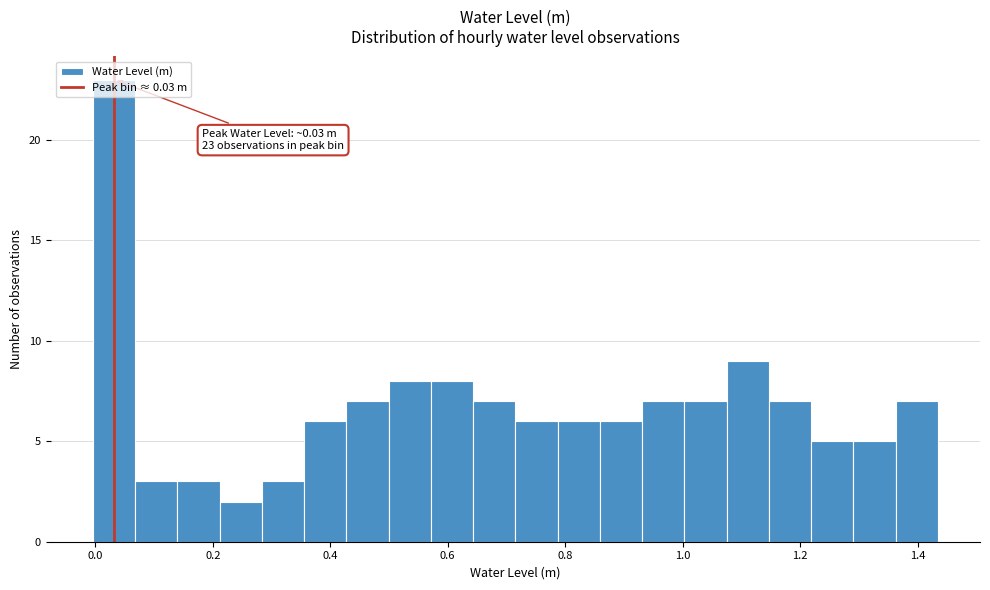

Read against the x-axis, roughly where is the centre of the tallest bar?

0.04